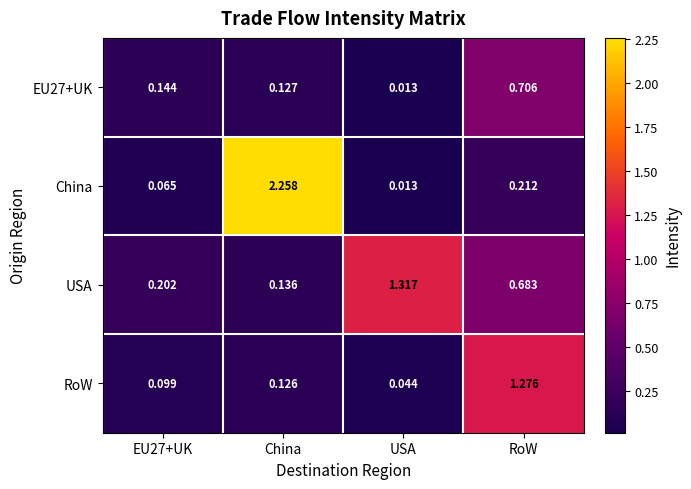

Which series changed the most between USA and RoW?

RoW